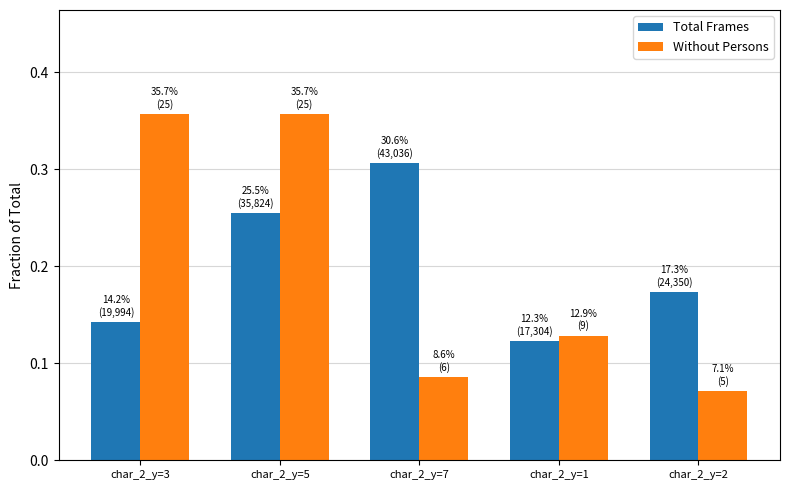

The value of Total Frames at char_2_y=1 is 0.2. True or false?

False